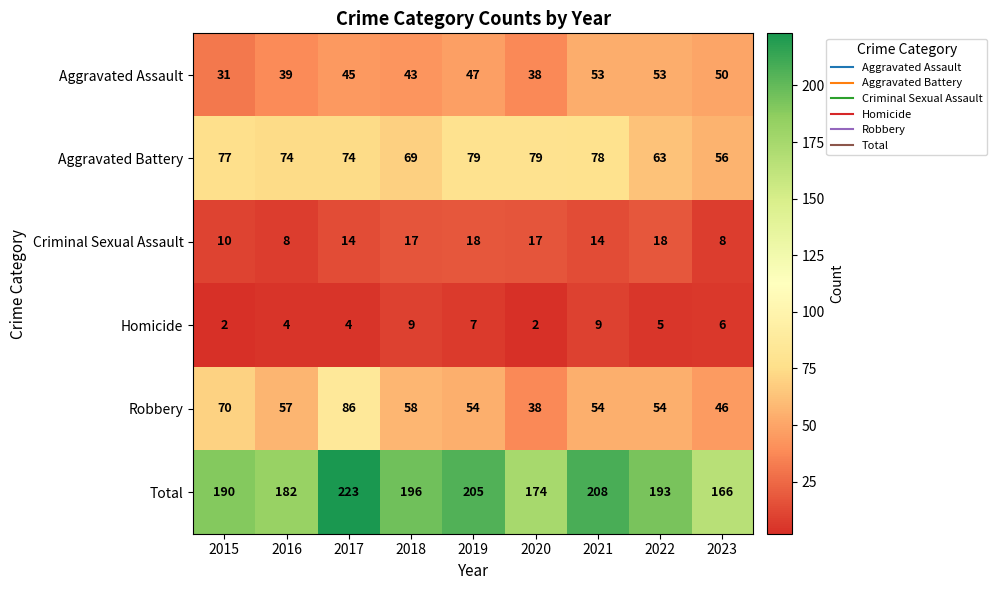

The Robbery series shows 70 at 2015. True or false?

True